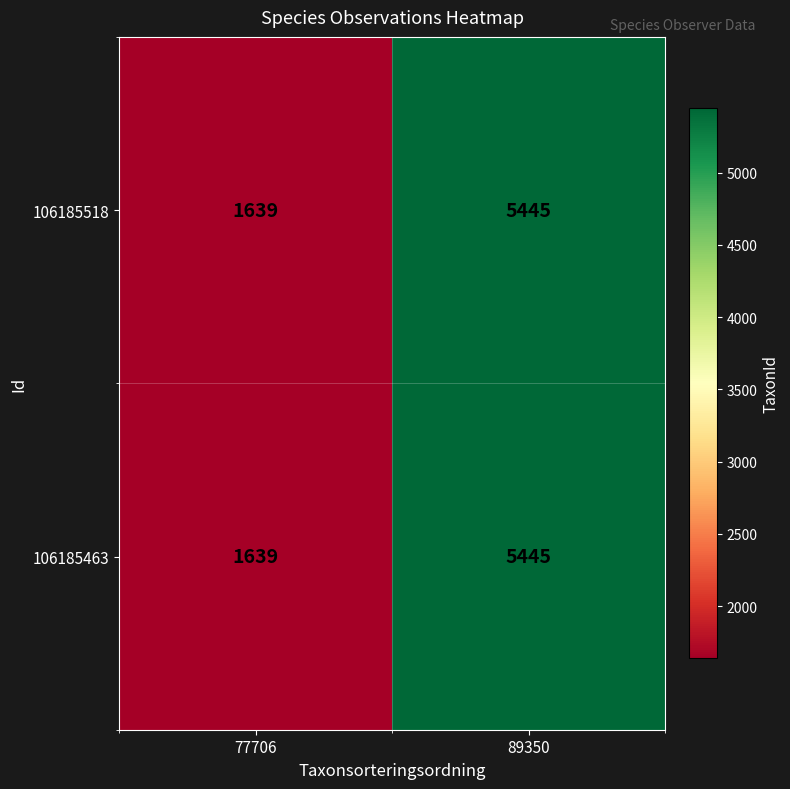

At which category is the sum across all series the highest?

89350